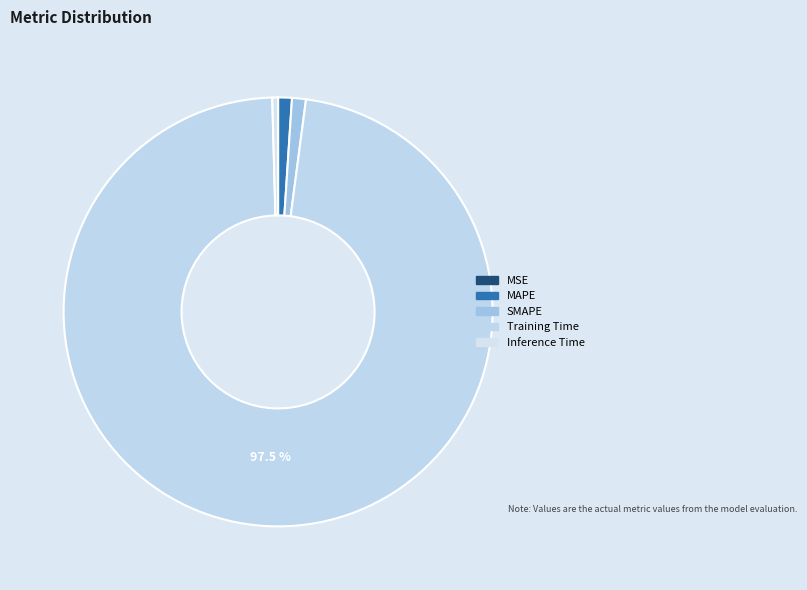

The SMAPE slice represents 1% of the pie. True or false?

True